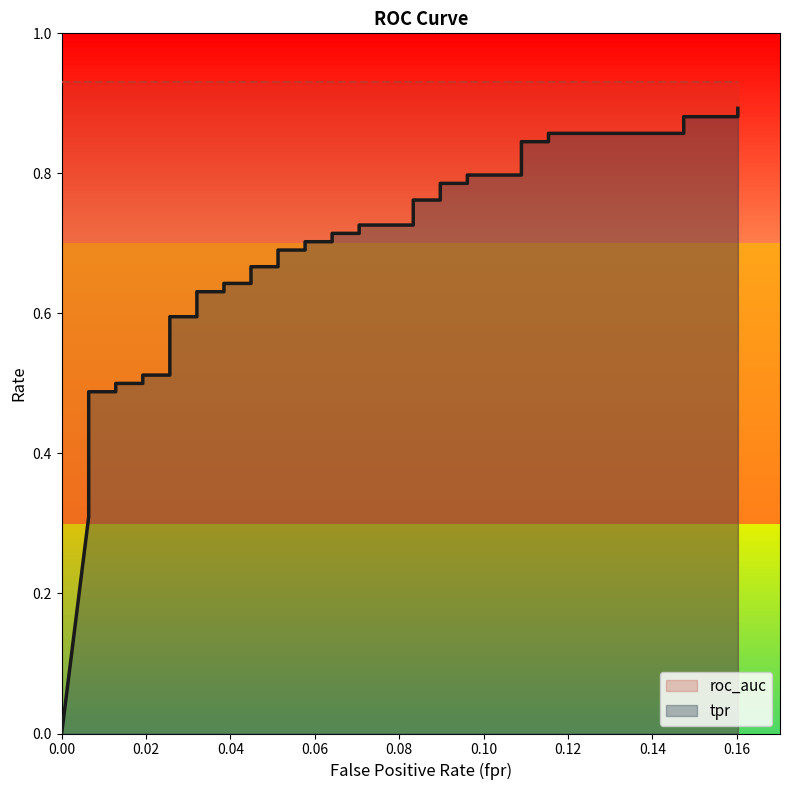

How many values are above zero?

39